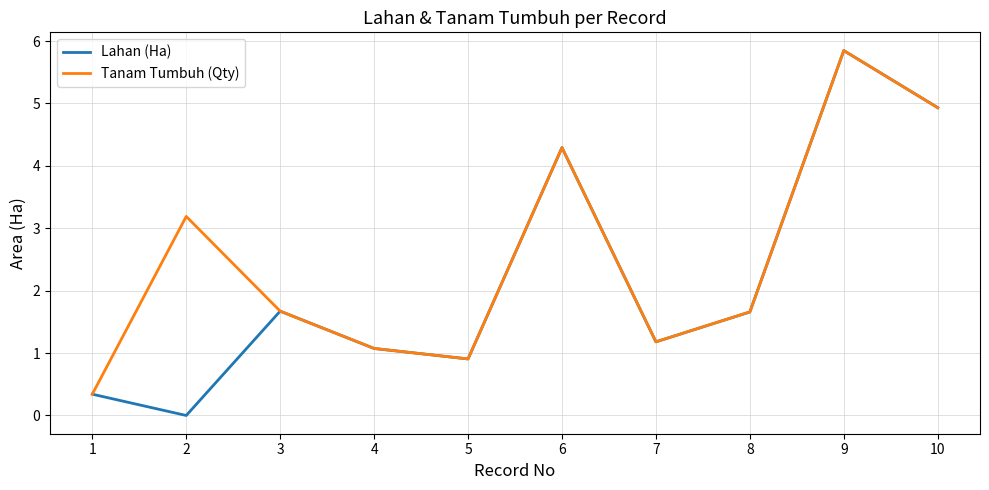

Which label corresponds to the largest value in the chart?

9